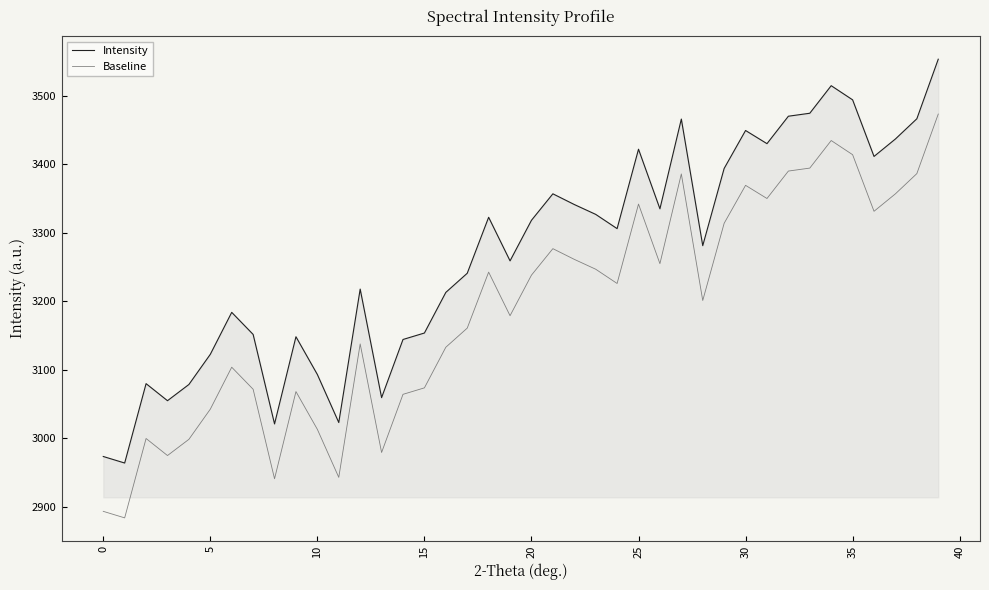

True or false: Intensity and Baseline cross at least once.

False